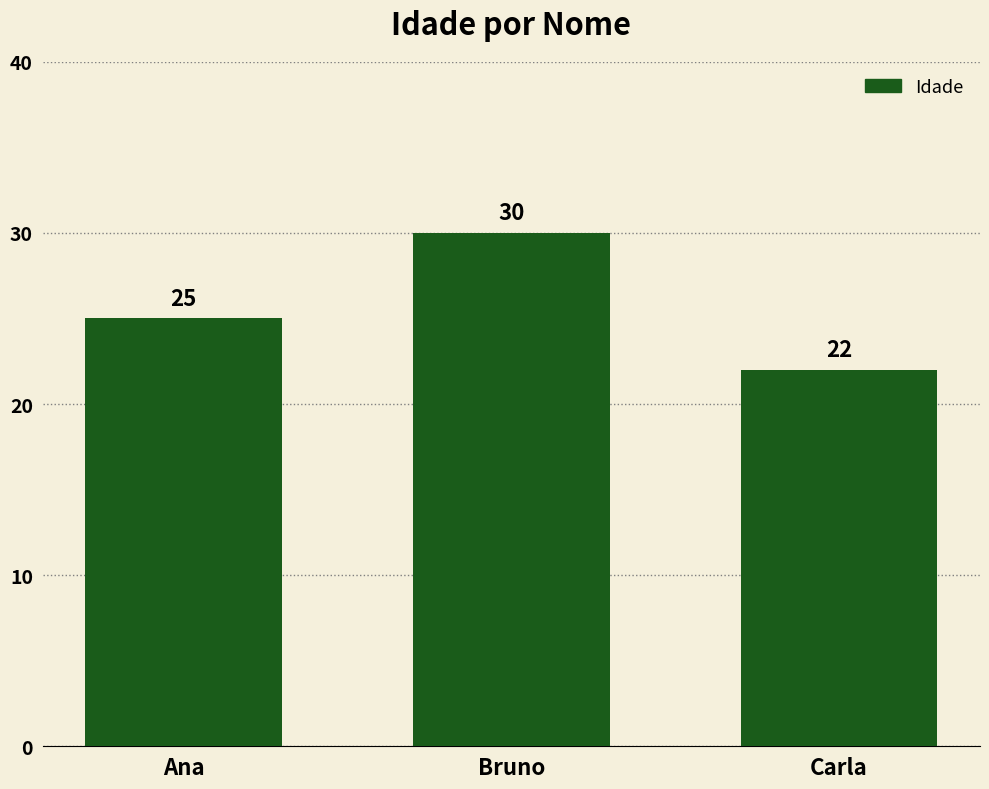

Reading left to right, transcribe all the data shown in this chart.

Ana=25	Bruno=30	Carla=22